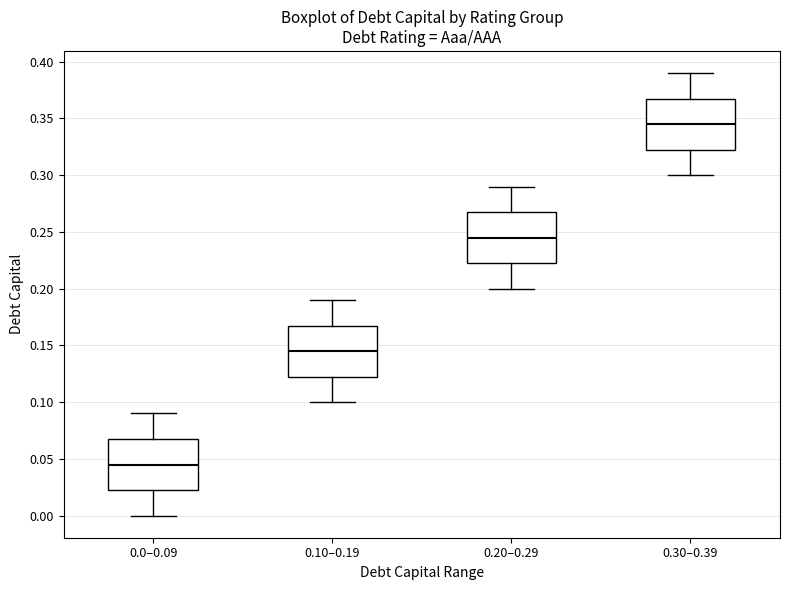

Reading left to right, read every box against the y-axis: the position of its median line, the range the box covers, and the ends of its whiskers. The values are not printed on the chart, so give them approximately, as read against the axis.

0.0–0.09: median 0.045, box 0.025 to 0.070, whiskers 0.000 to 0.090
0.10–0.19: median 0.145, box 0.125 to 0.170, whiskers 0.100 to 0.190
0.20–0.29: median 0.245, box 0.225 to 0.270, whiskers 0.200 to 0.290
0.30–0.39: median 0.345, box 0.325 to 0.370, whiskers 0.300 to 0.390